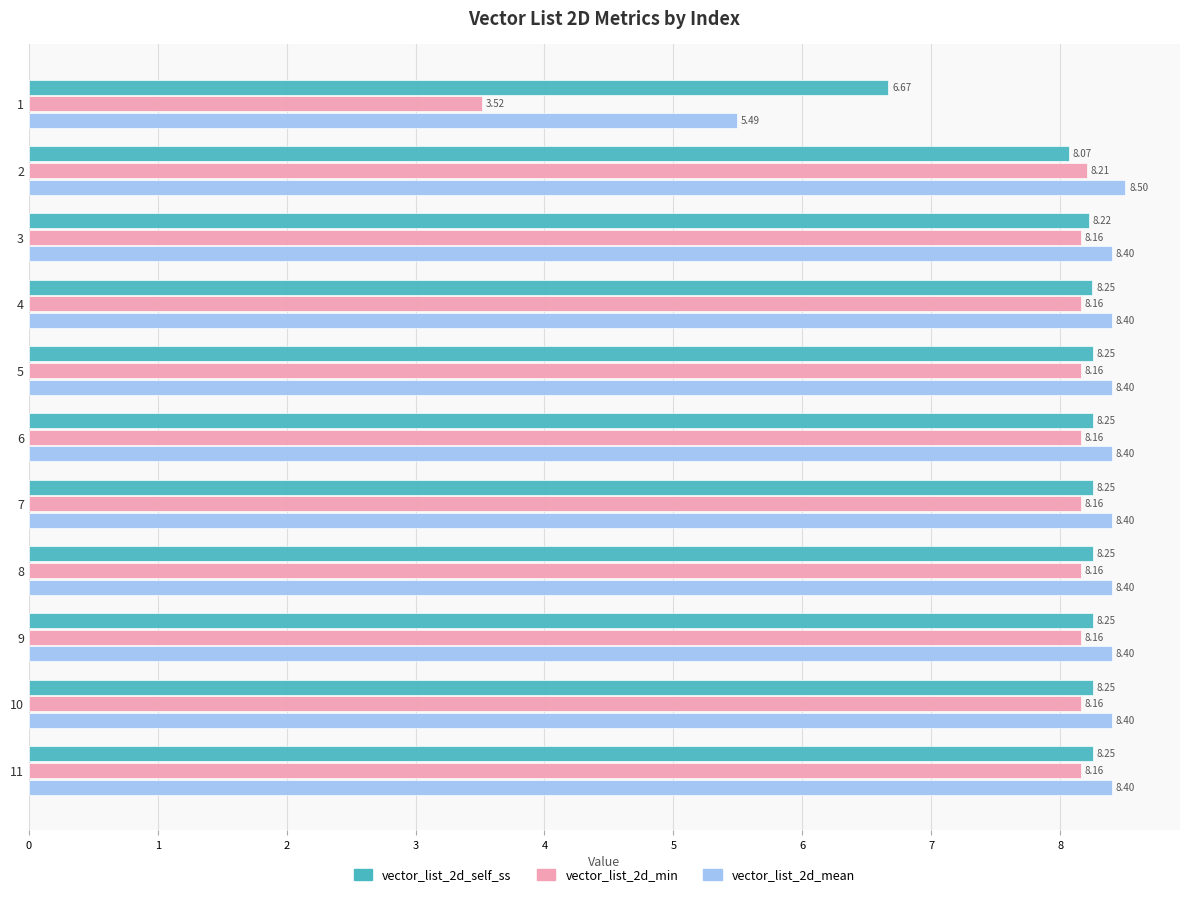

What is the sum of the vector_list_2d_self_ss values at 10 and 8?

16.5